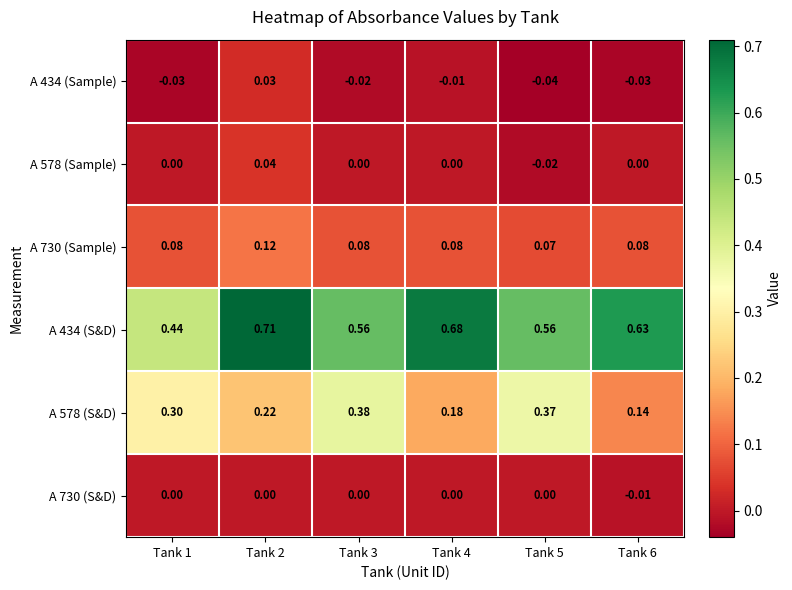

List the series in order of their peak value, lowest first.

A 730 (S&D), A 434 (Sample), A 578 (Sample), A 730 (Sample), A 578 (S&D), A 434 (S&D)